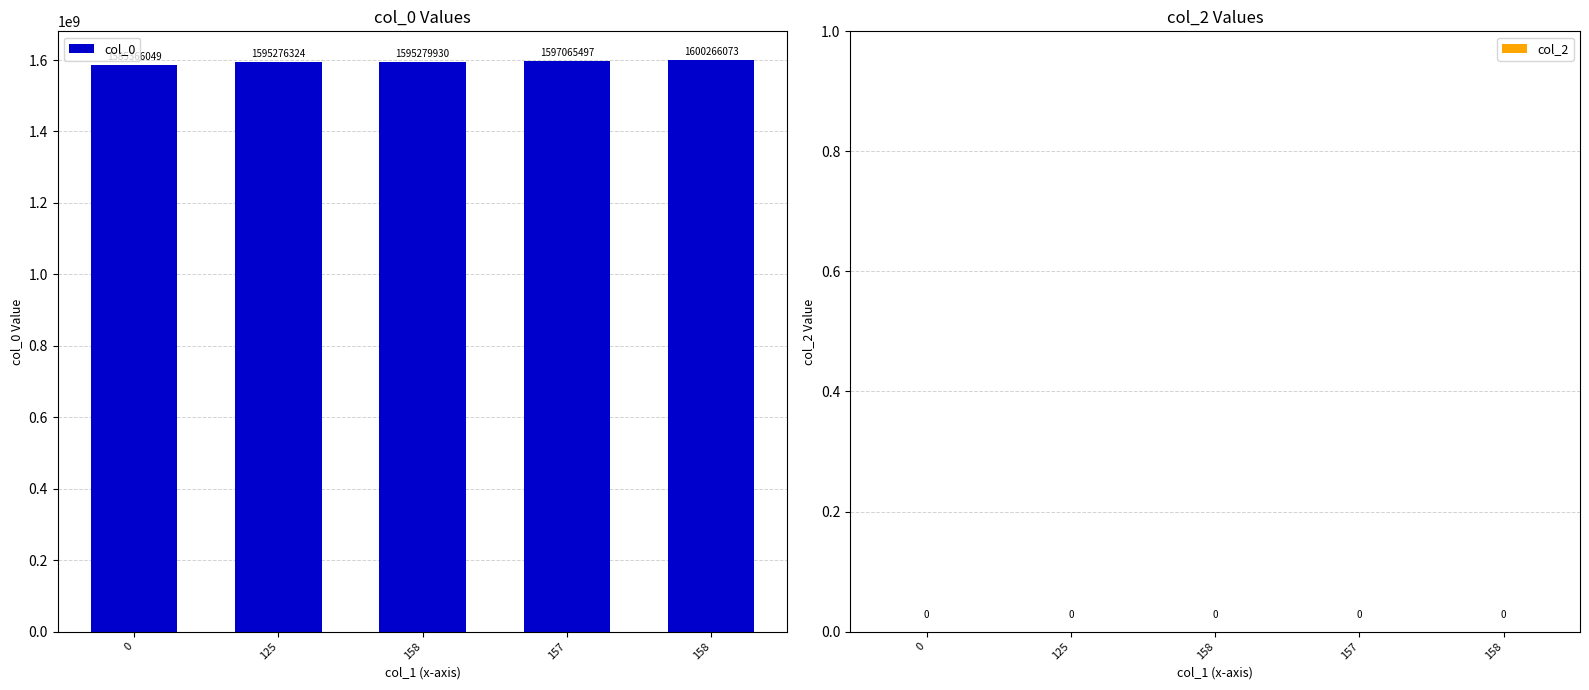

Reading left to right, transcribe all the data shown in this chart.

col_0: 1585366049	1595276324	1595279930	1597065497	1600266073
col_2: 0	0	0	0	0